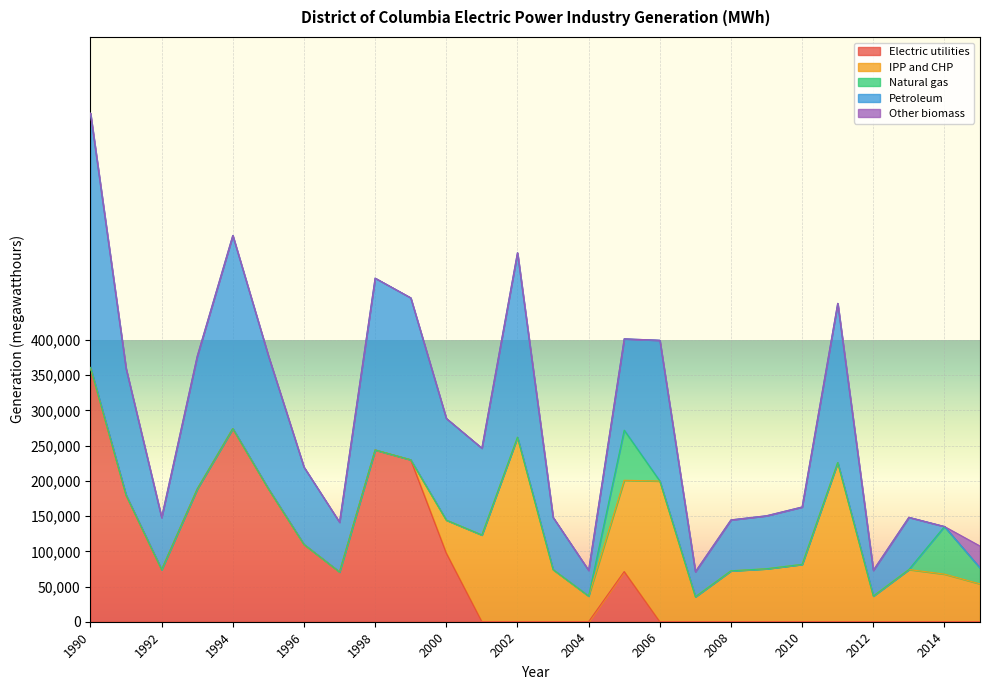

Where do Other biomass and Natural gas first cross each other?

2014 and 2015